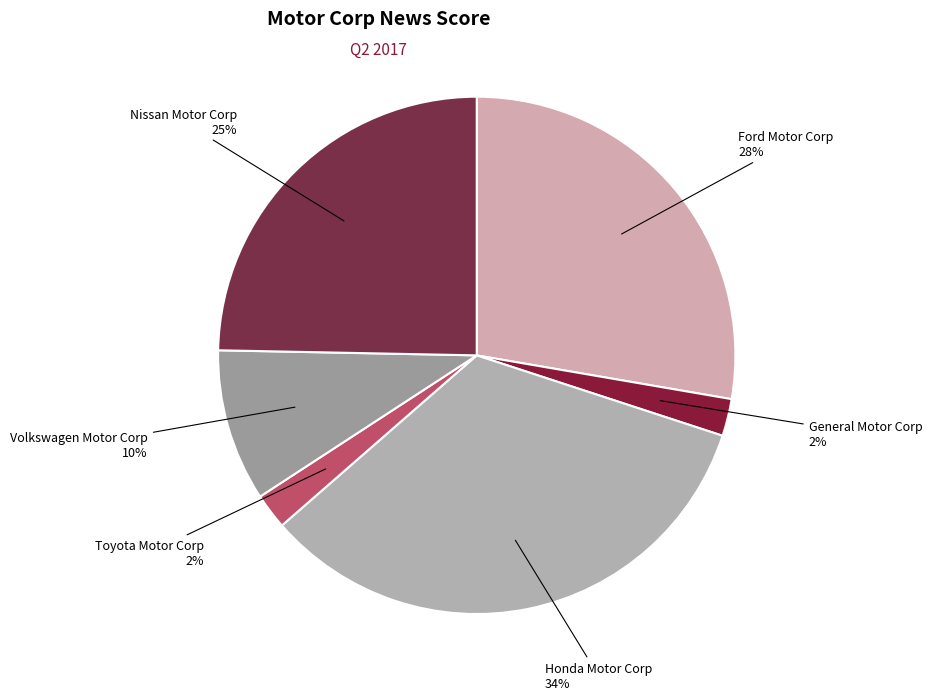

How many slices are in this pie chart?

6